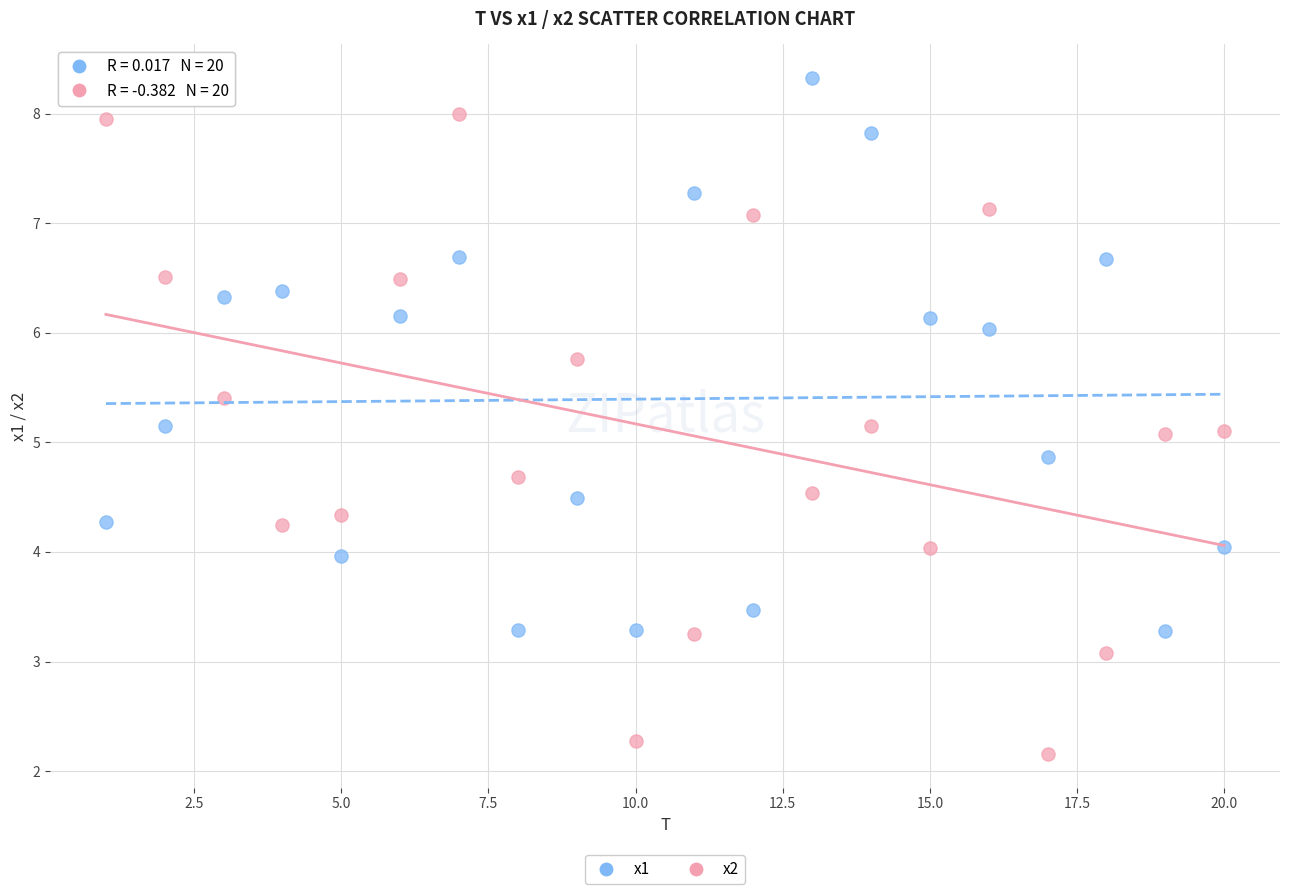

Across all data points, what is the range of Y values (max minus min)?

6.2